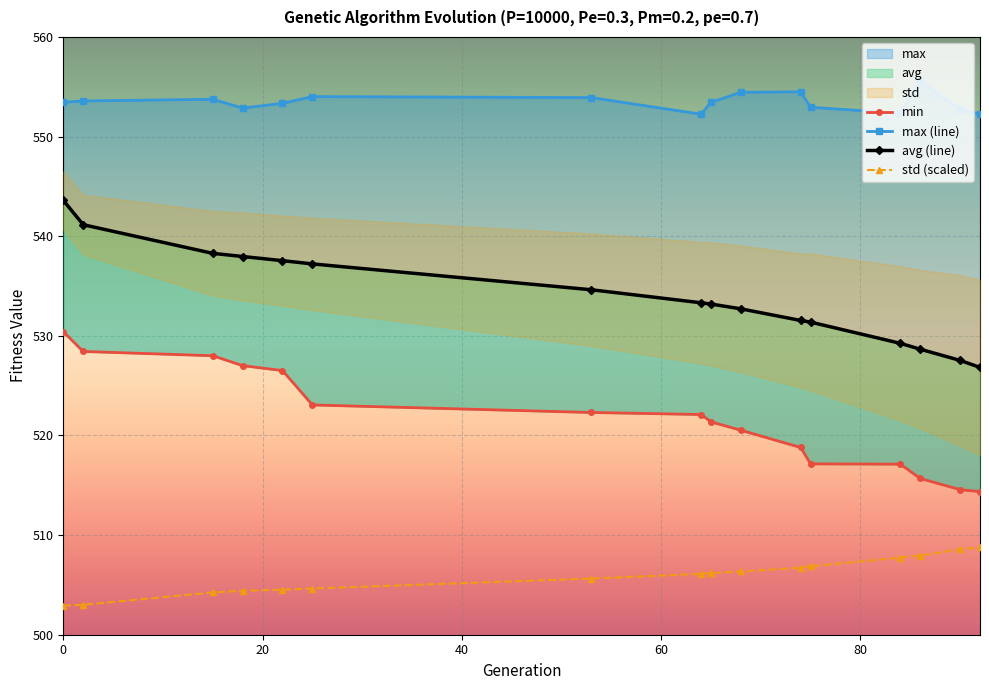

Is it true that std equals 505.6 at 53?

True